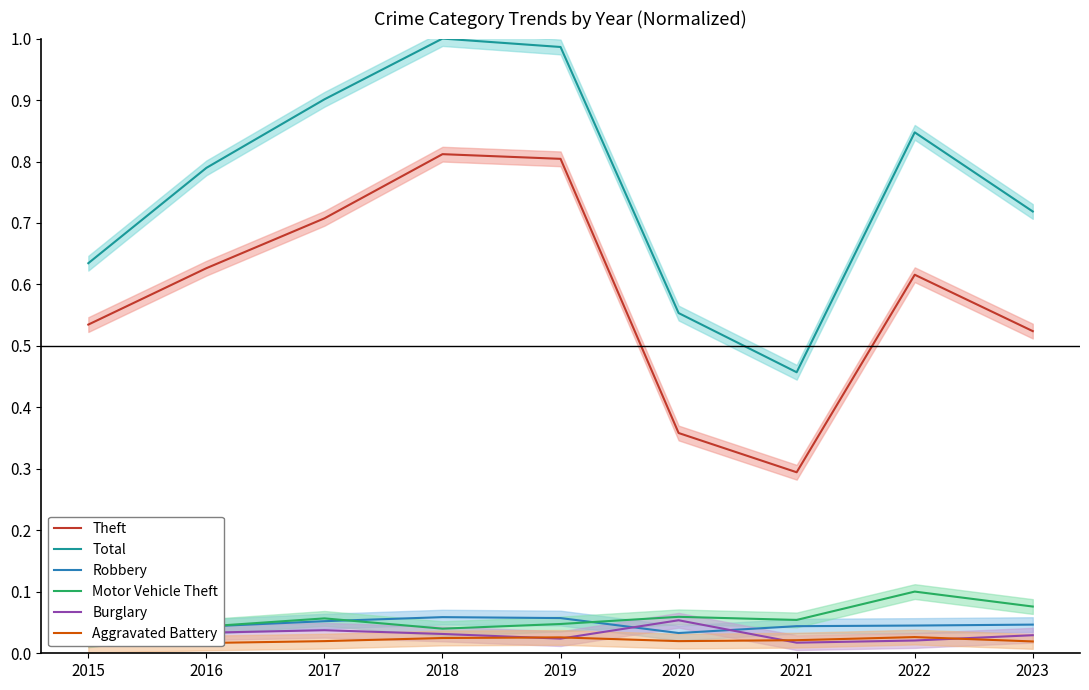

Reading right to left, transcribe all the data shown in this chart.

Theft: 0.5	0.6	0.3	0.4	0.8	0.8	0.7	0.6	0.5
Total: 0.7	0.8	0.5	0.6	1.0	1.0	0.9	0.8	0.6
Robbery: 0.0	0.0	0.0	0.0	0.1	0.1	0.1	0.0	0.0
Motor Vehicle Theft: 0.1	0.1	0.1	0.1	0.0	0.0	0.1	0.0	0.0
Burglary: 0.0	0.0	0.0	0.1	0.0	0.0	0.0	0.0	0.0
Aggravated Battery: 0.0	0.0	0.0	0.0	0.0	0.0	0.0	0.0	0.0